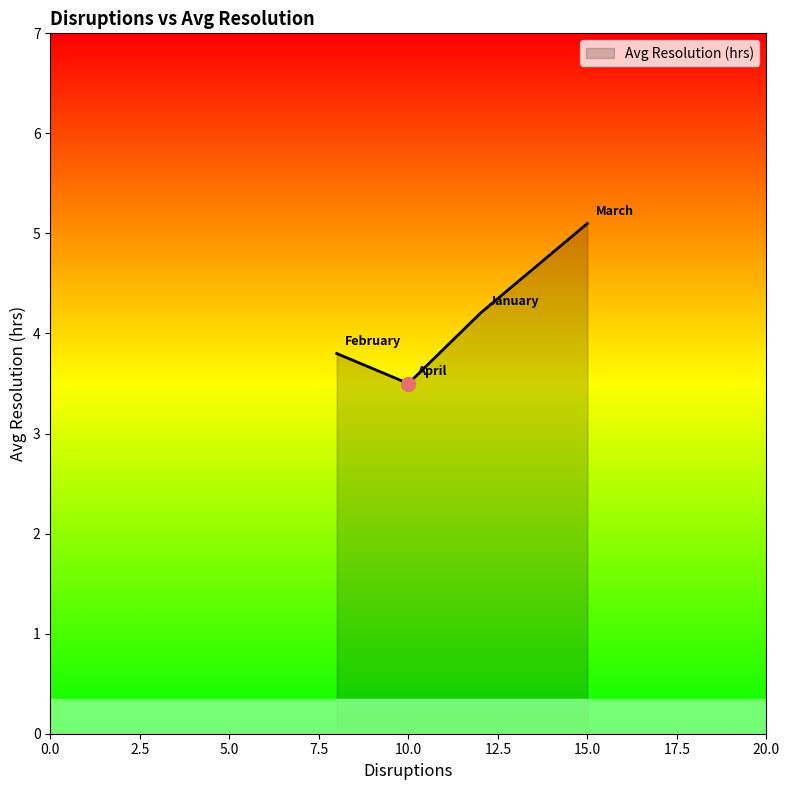

What is the maximum value shown in the chart?

5.1